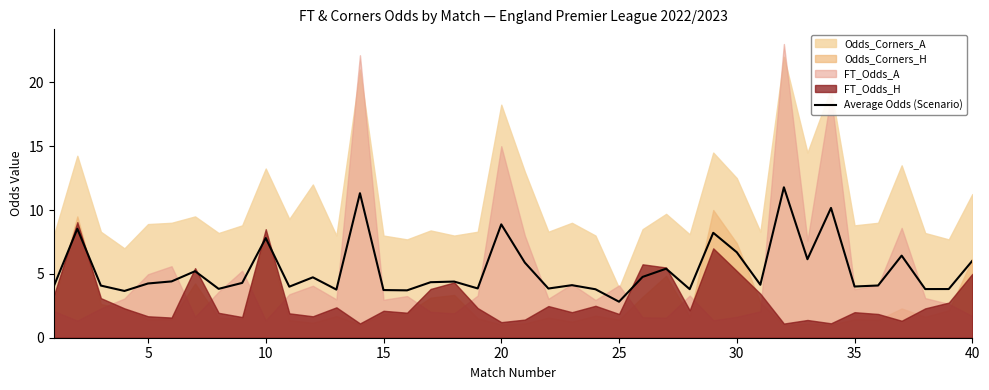

What is the highest value of the Average Odds (Scenario) series?

11.8